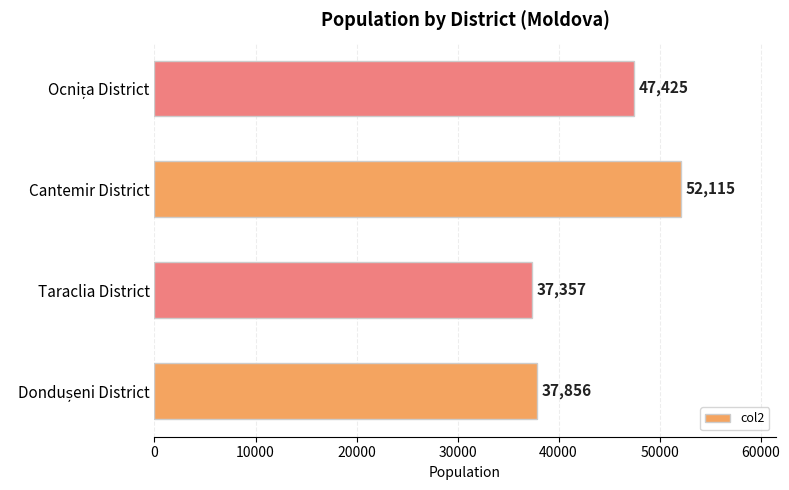

What is the maximum value shown in the chart?

52115